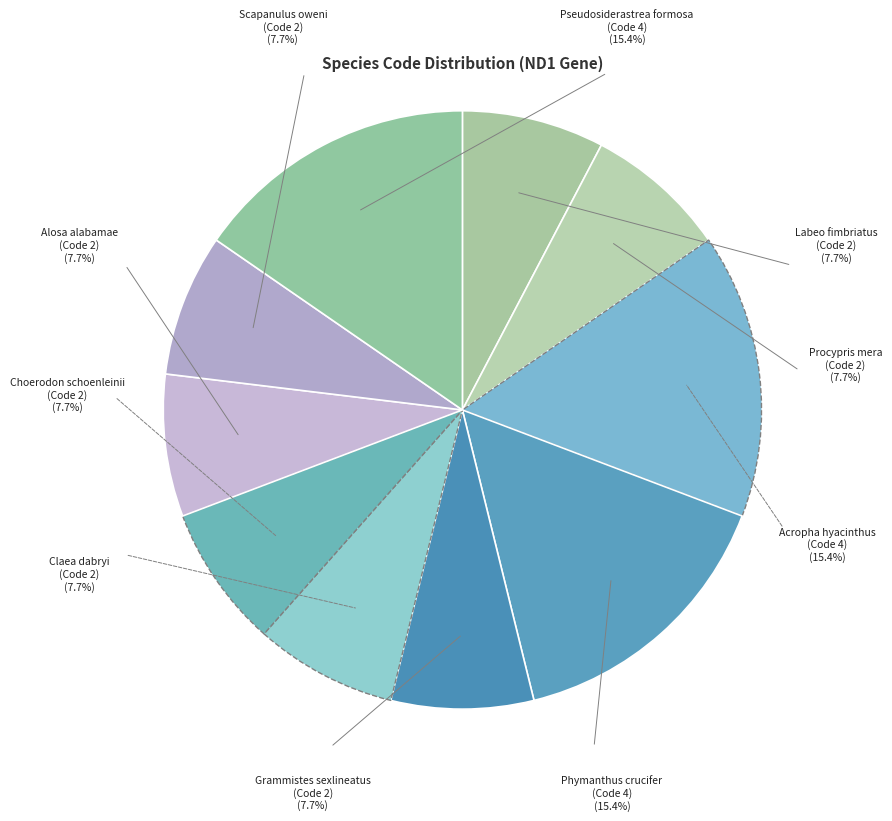

Which slice is the largest?

Code 4 (Acropora hyacinthus)